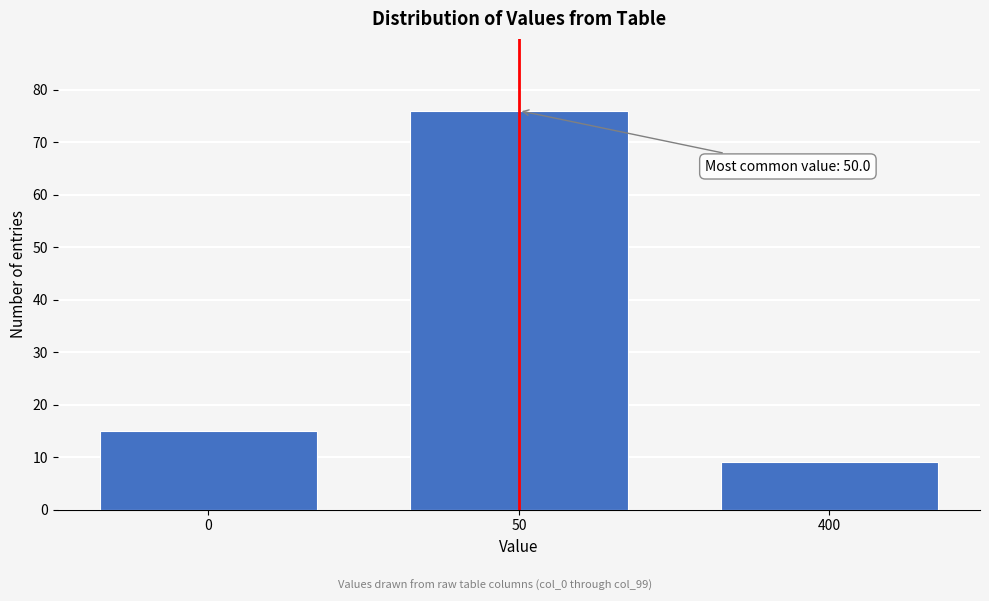

Reading right to left, transcribe all the data shown in this chart.

9	76	15